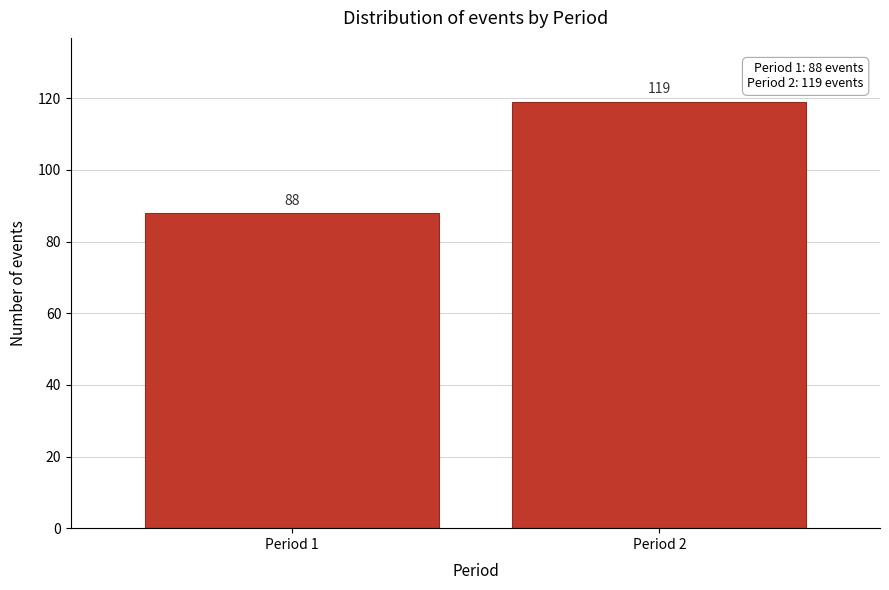

Reading left to right, transcribe all the data shown in this chart.

Period 1=88	Period 2=119